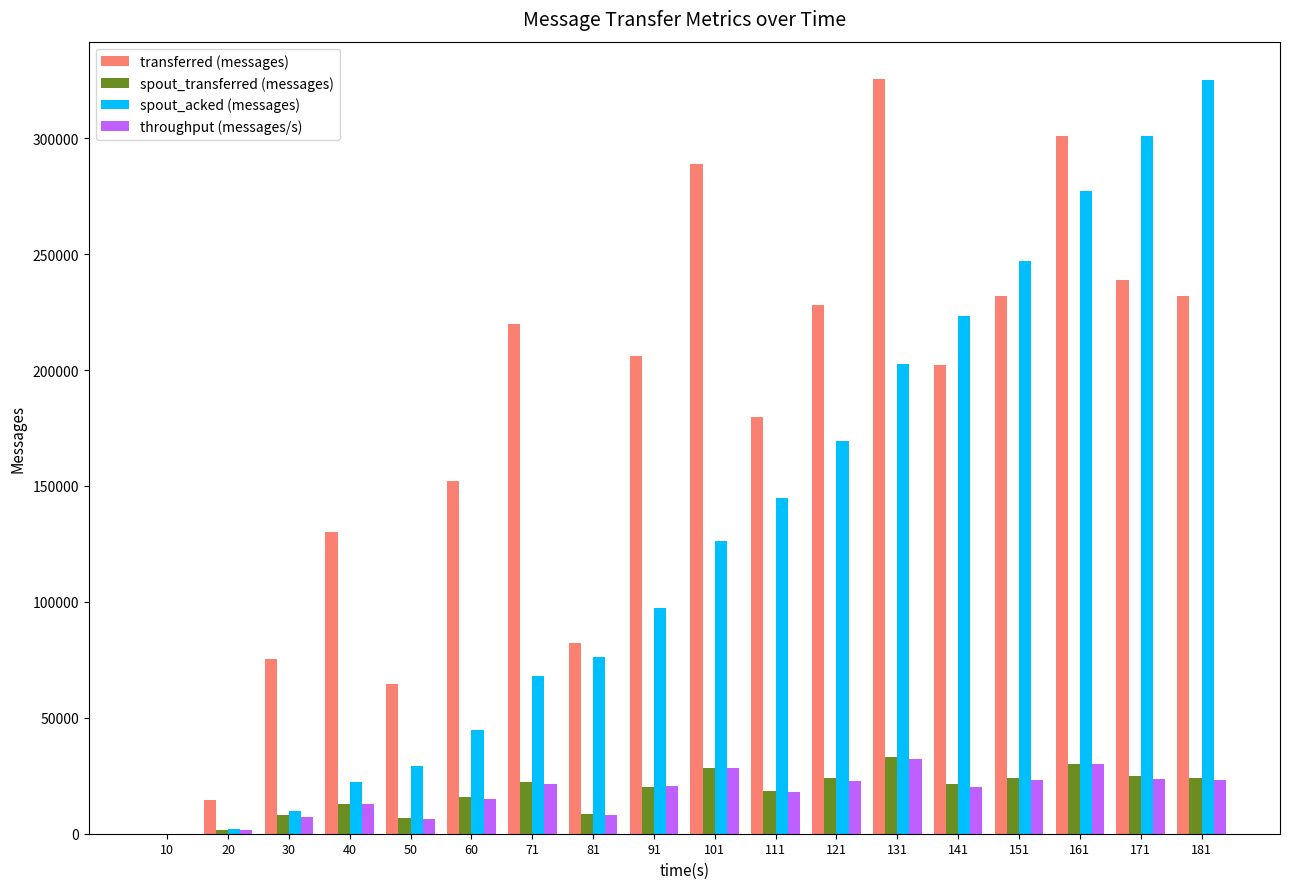

At which label is transferred (messages) closest to 162680?

60